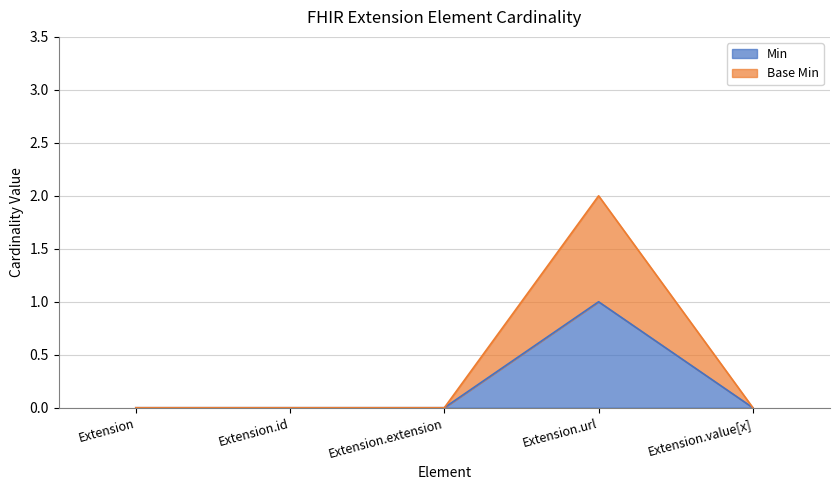

In Min, how many points are higher than both neighbors (excluding endpoints)?

1